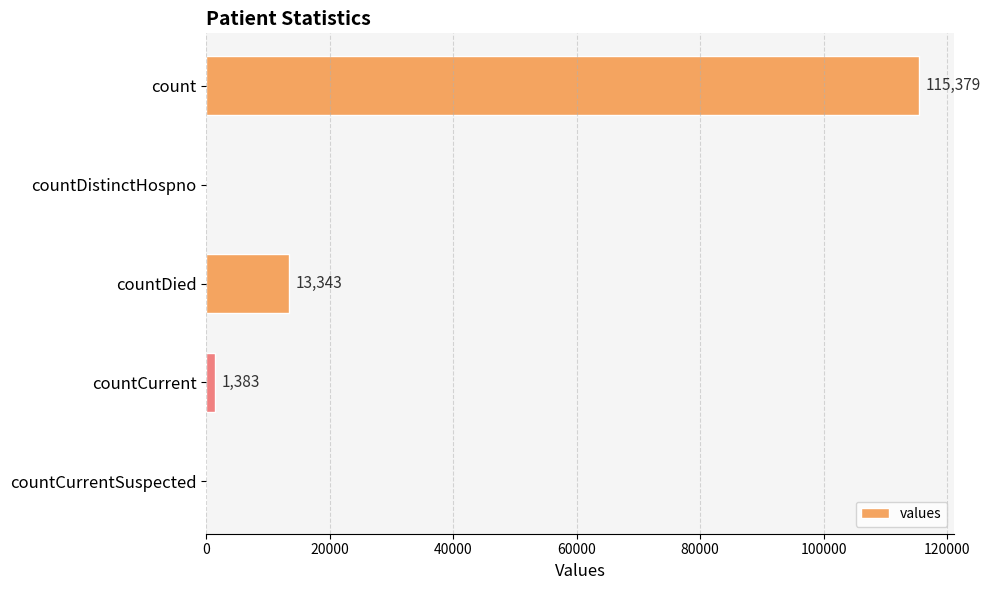

Reading top to bottom, transcribe all the data shown in this chart.

count=115379	countDistinctHospno=0	countDied=13343	countCurrent=1383	countCurrentSuspected=0